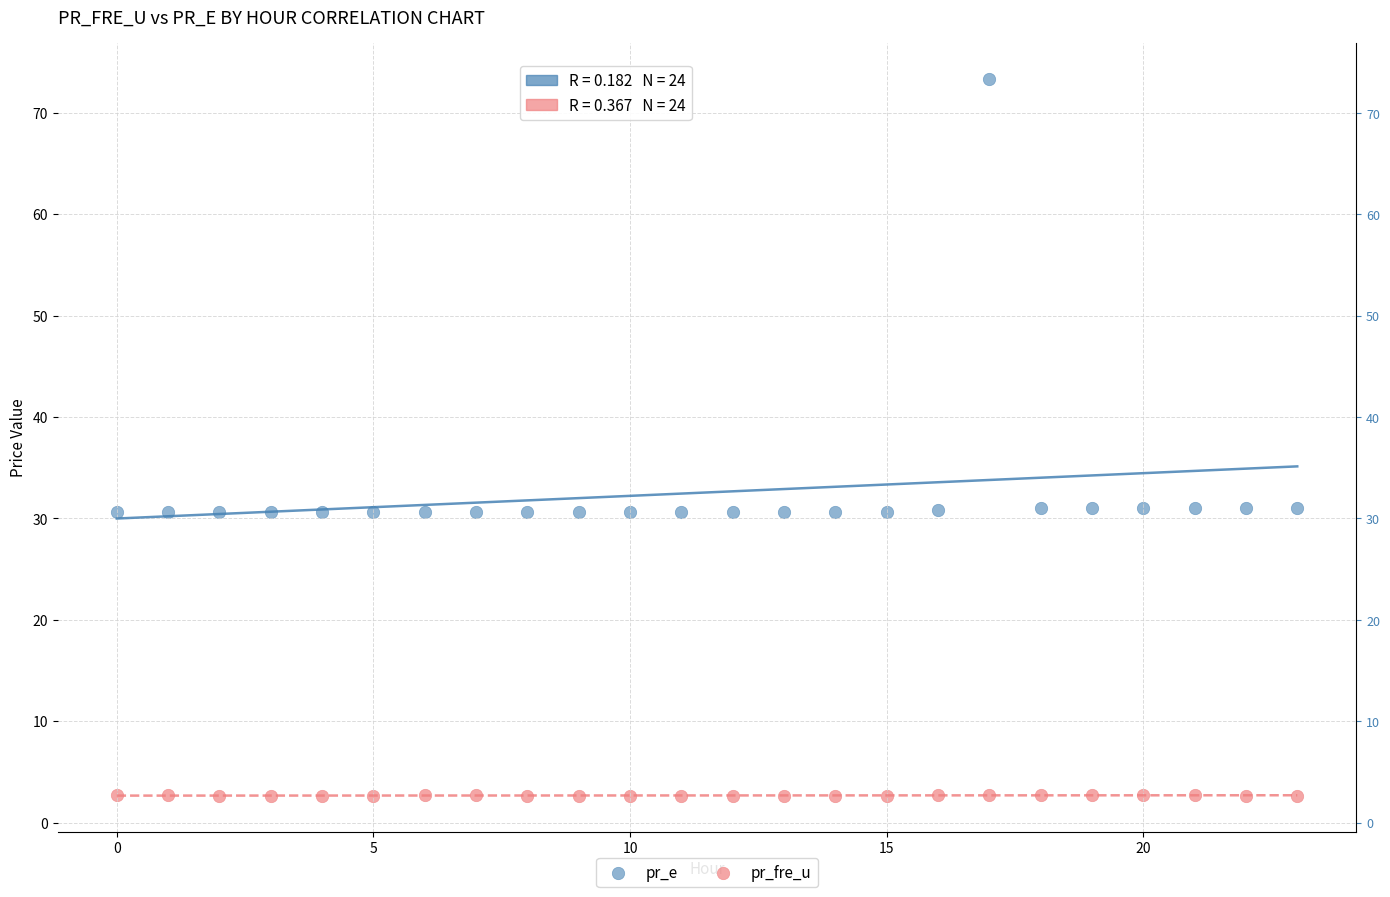

Which series has the largest Y range (max minus min)?

pr_e